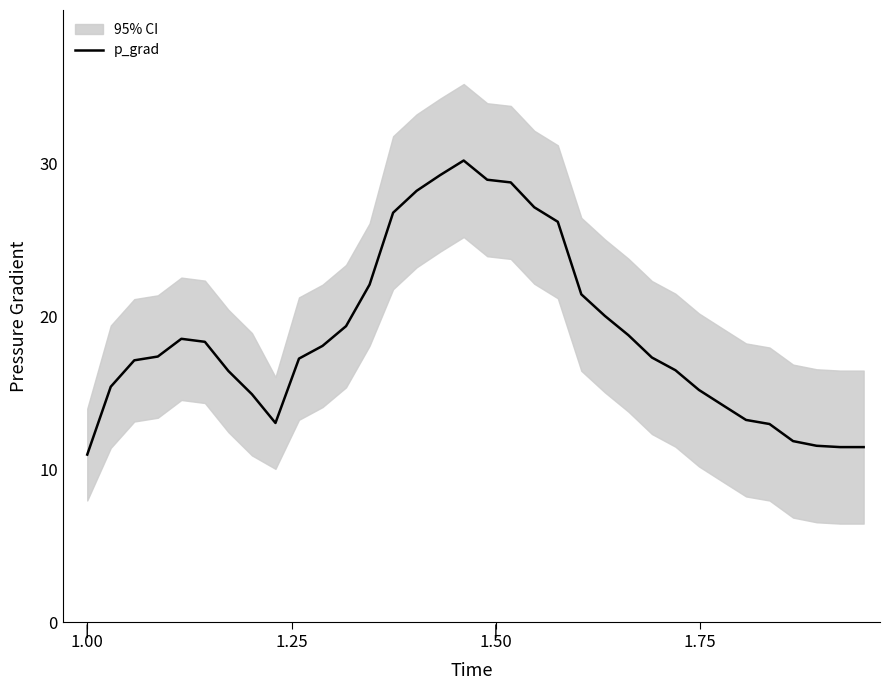

What is the lowest value of the p_grad series?

10.9